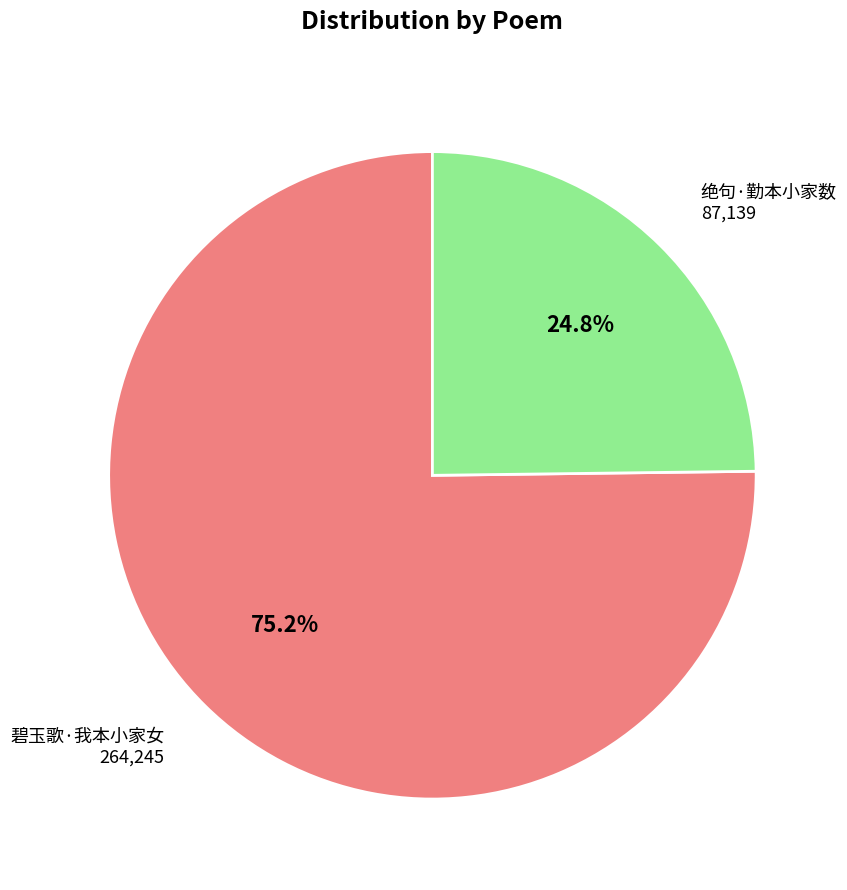

What percentage is the 绝句·勤本小家数 slice, to the nearest percent?

25%